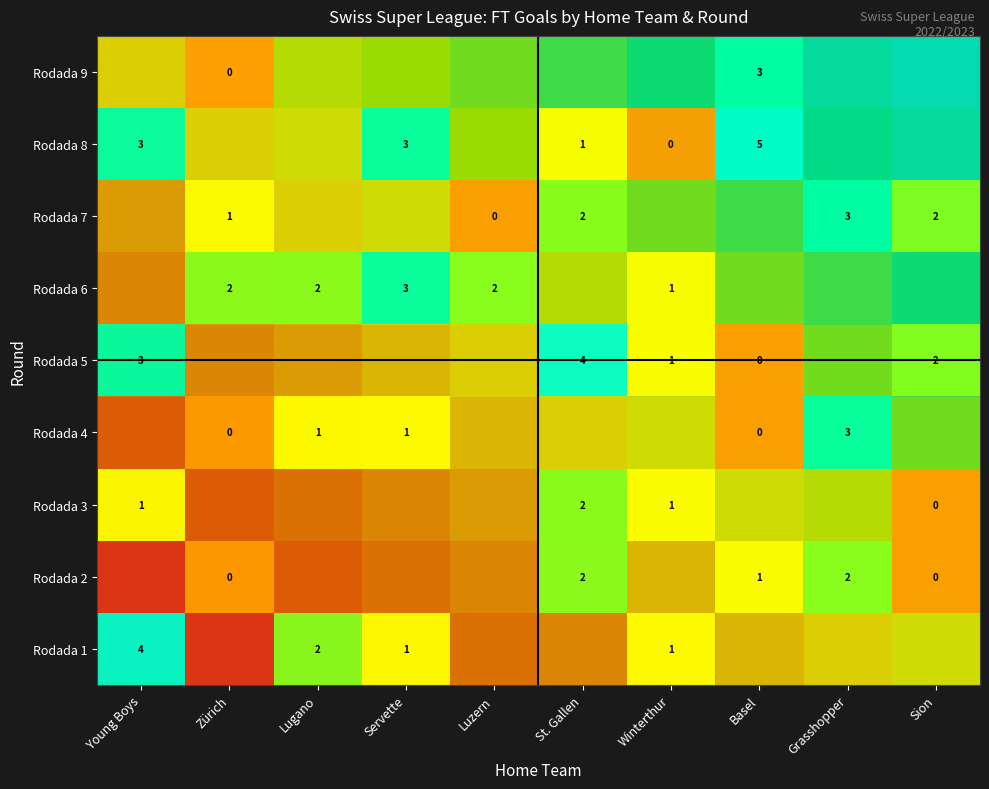

Count the number of categories in the chart.

10